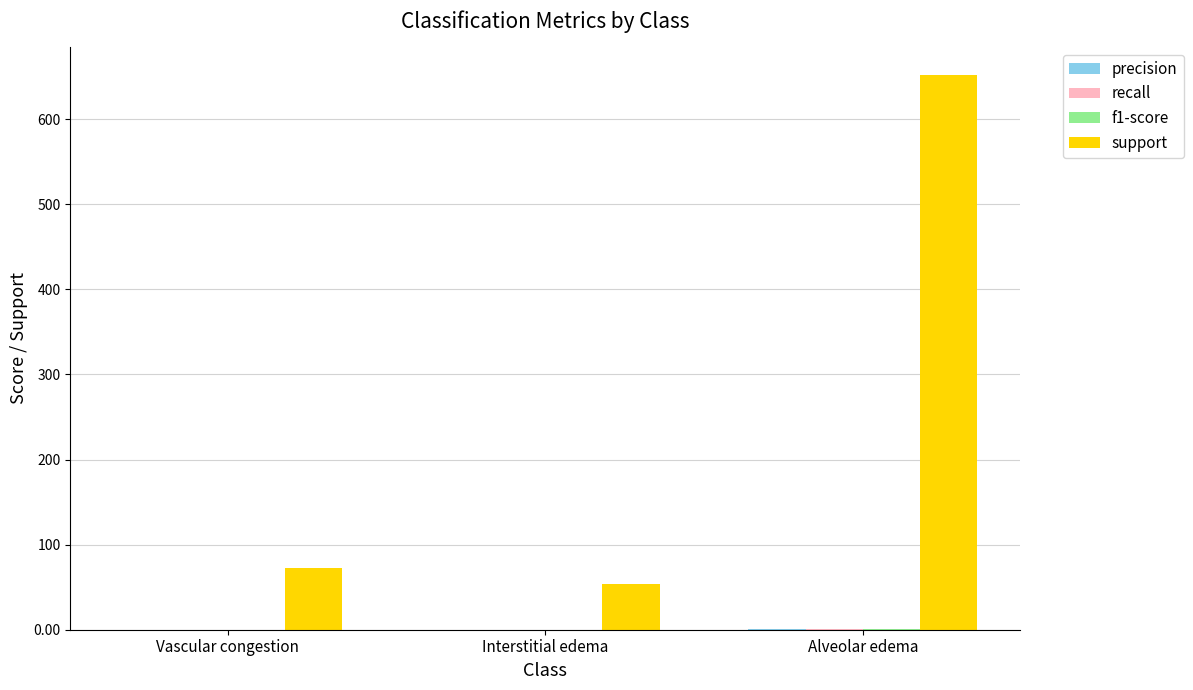

Between Interstitial edema and Alveolar edema, which series saw the biggest shift?

support